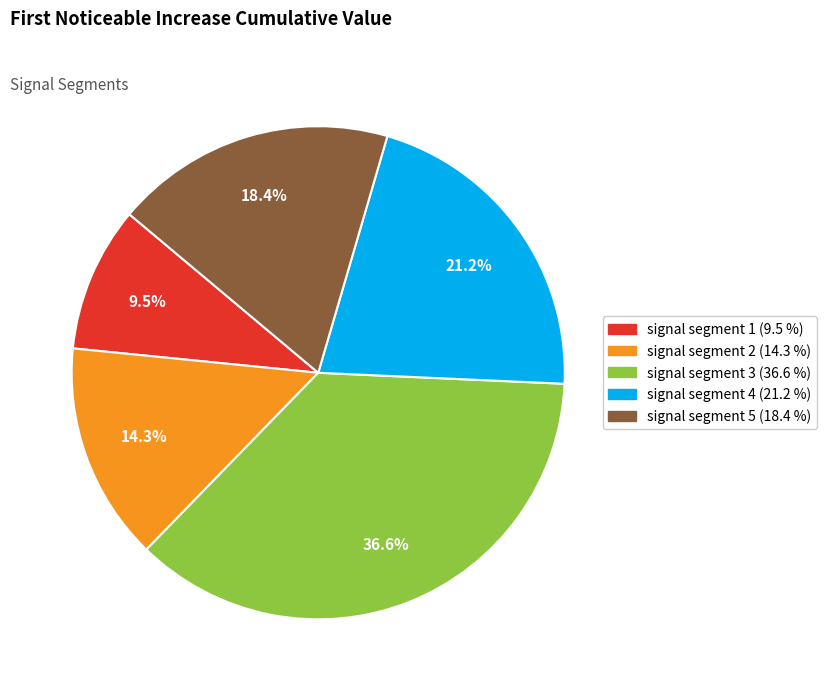

What percentage is NOT represented by signal segment 3?

63.4%